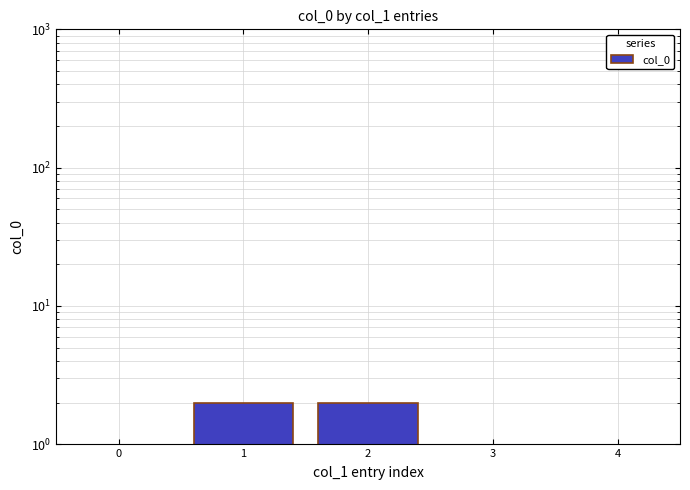

List the labels in order of value, largest first.

1, 2, 0, 3, 4